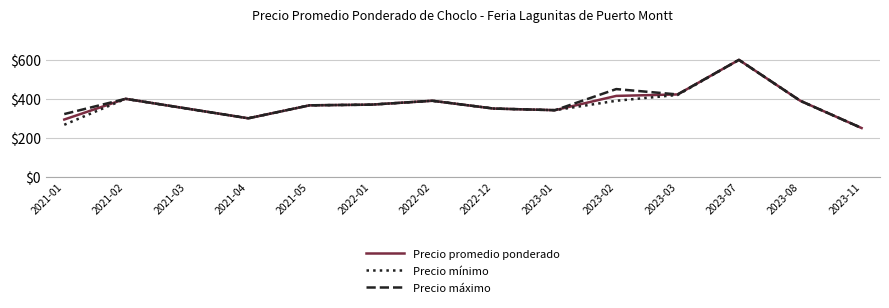

Between 2021-04 and 2023-02, which series saw the biggest shift?

Precio máximo